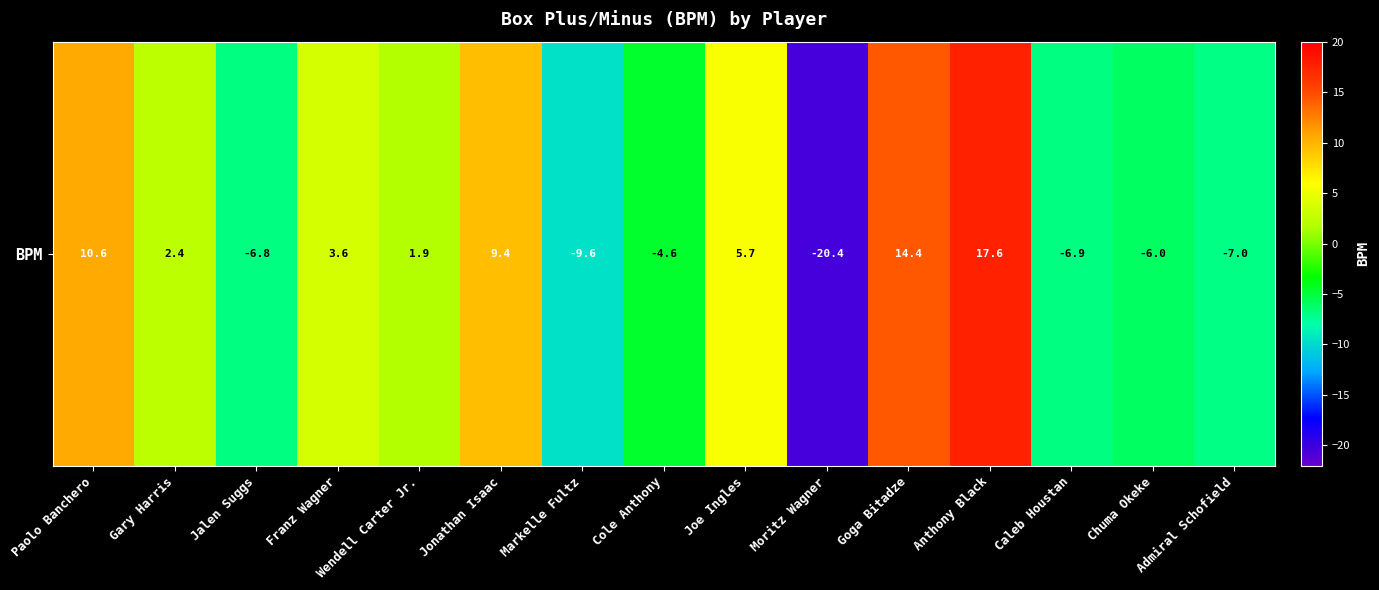

What is the sum of the values at Cole Anthony and Chuma Okeke?

-10.6